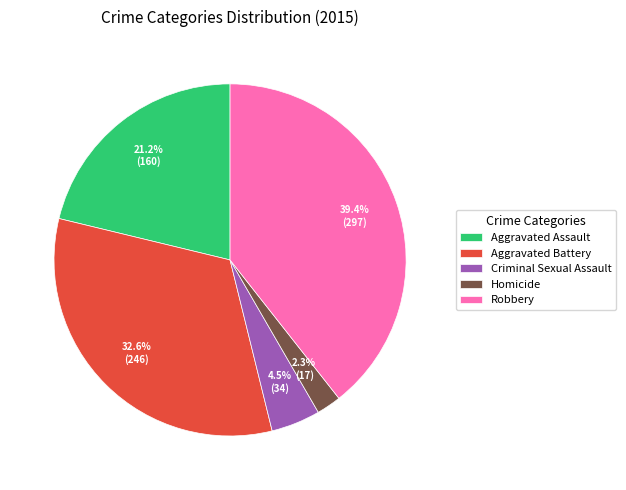

How many slices are in this pie chart?

5